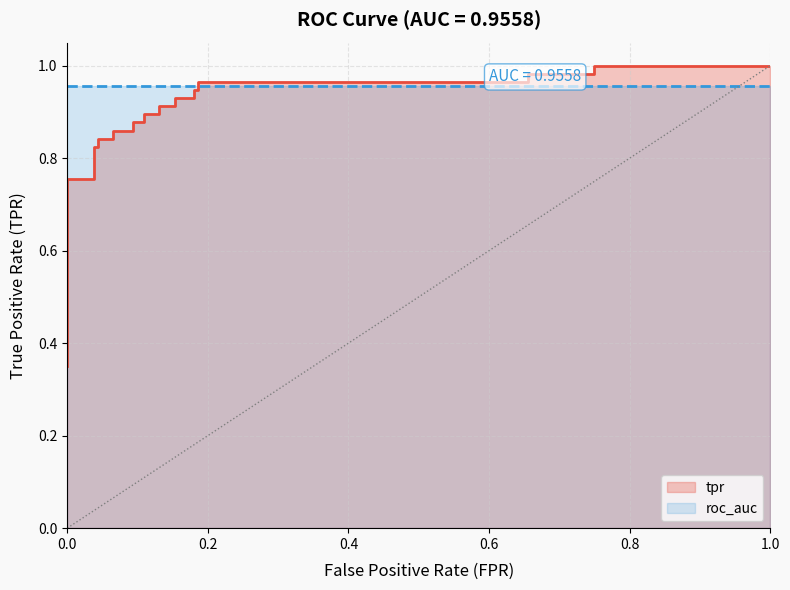

What is the sum of all values?

21.9